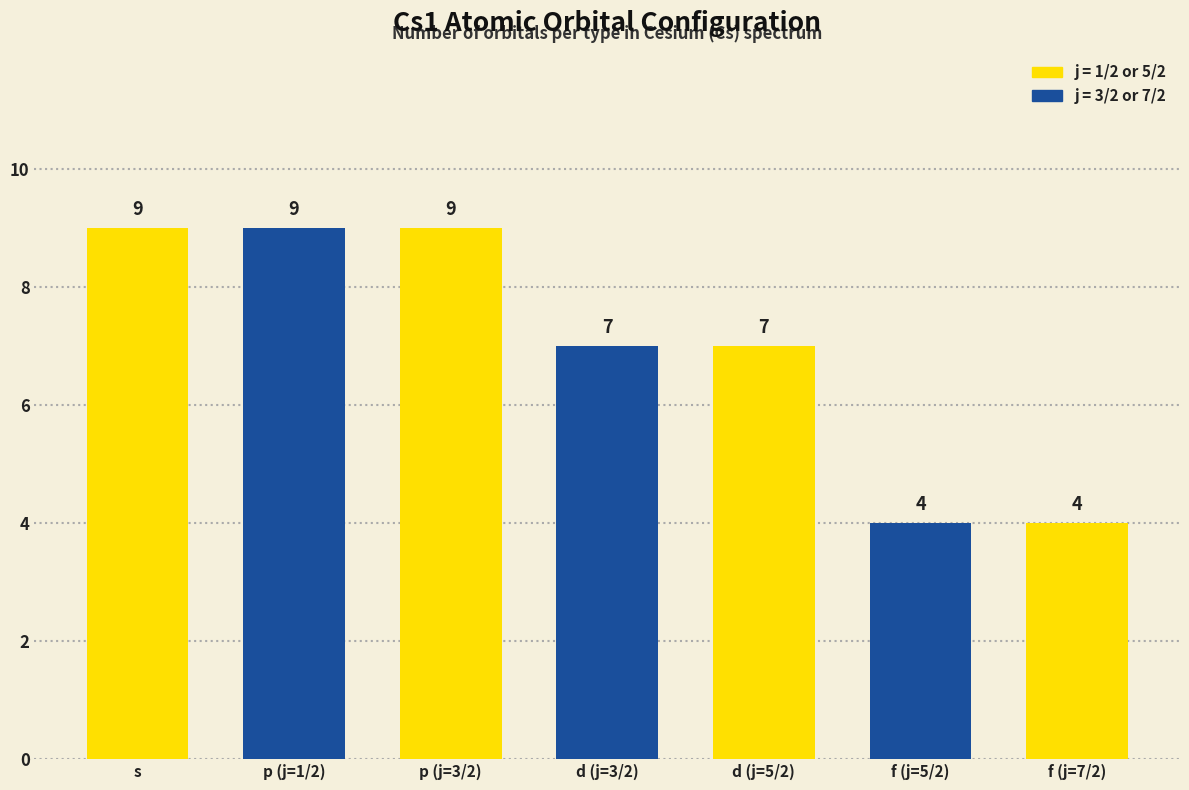

What is the change in value from p (j=1/2) to f (j=5/2)?

-5